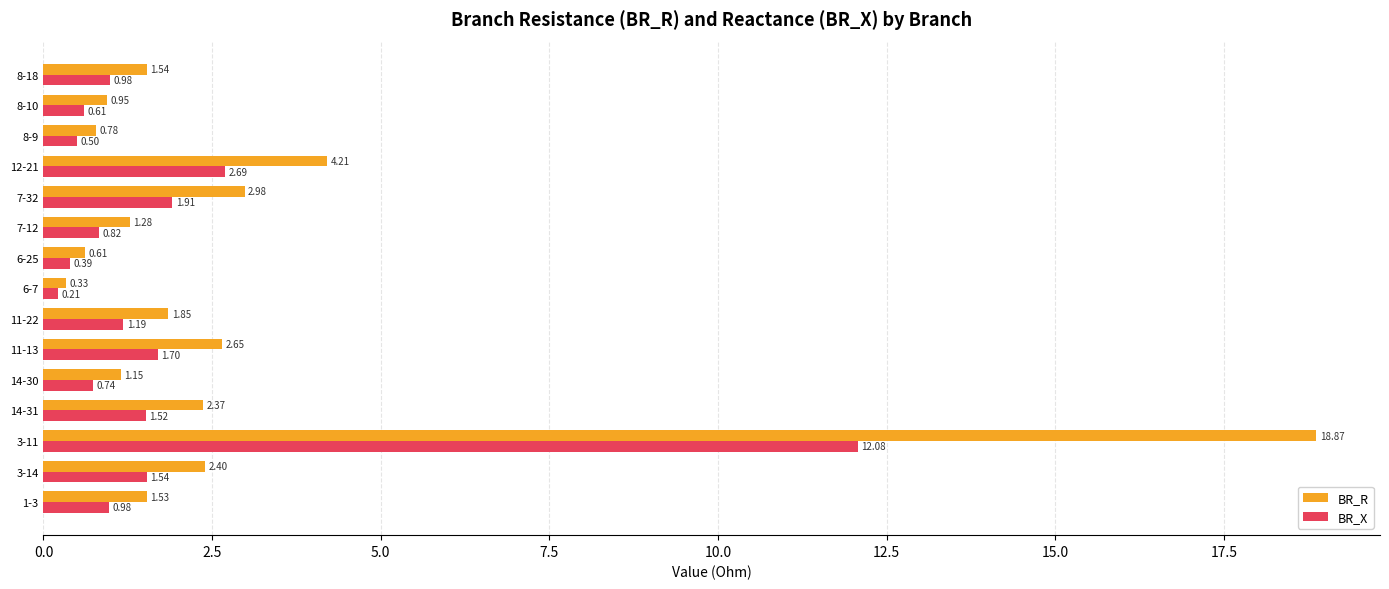

Rank the series by their maximum value, from lowest to highest.

BR_X, BR_R